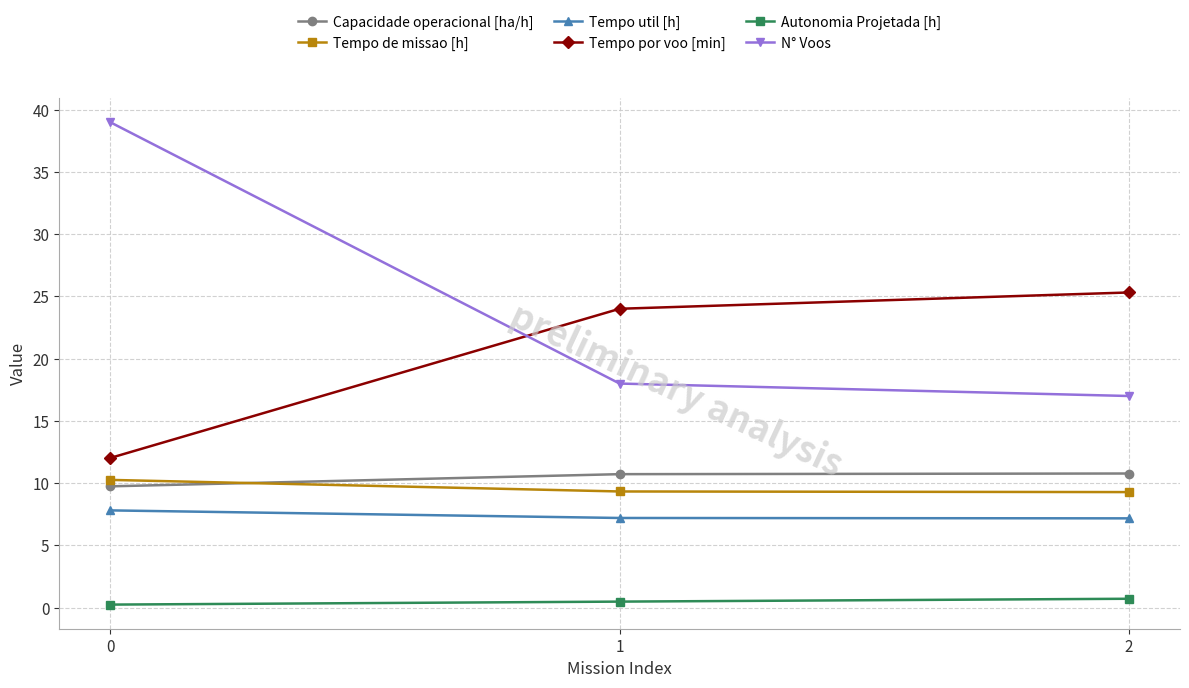

Rank the categories by Tempo por voo [min] value from highest to lowest.

2, 1, 0